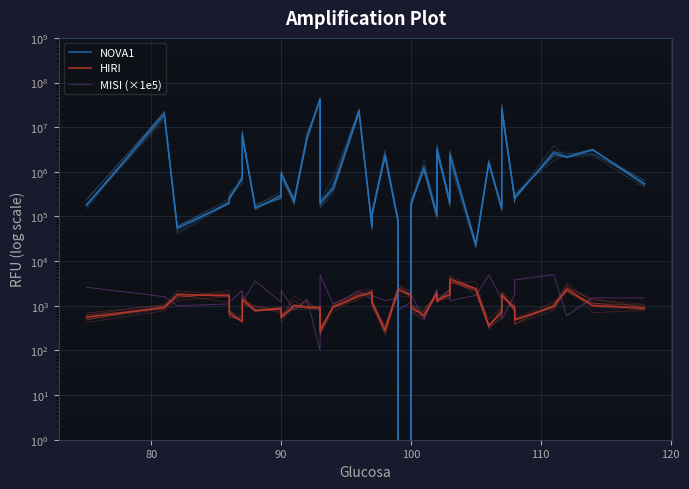

How many data points in MISI (×1e5) are above 1500?

17